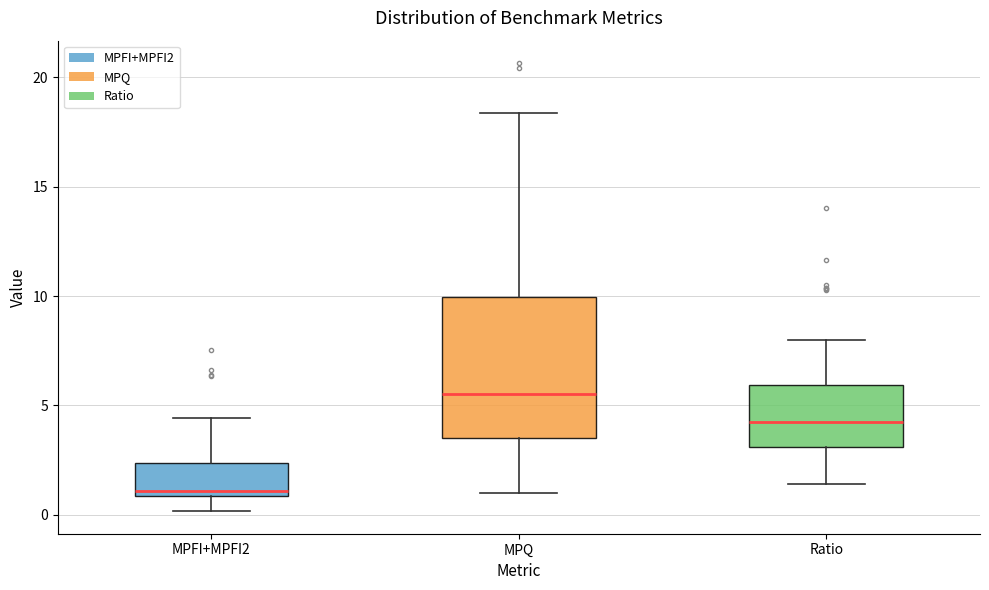

Where is the lower edge of the box for MPQ on the y-axis? The values are not printed on the chart, so give them approximately, as read against the axis.

3.5